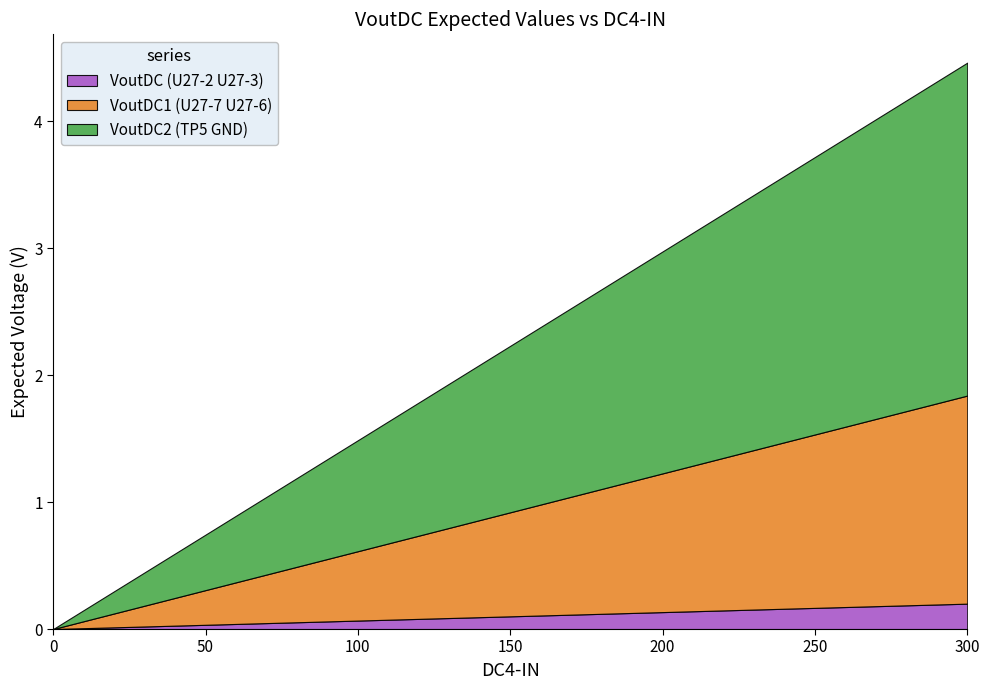

Reading left to right, what are all the values shown in this chart?

VoutDC (U27-2 U27-3): 0=0.0	25=0.0	50=0.0	75=0.0	100=0.1	125=0.1	150=0.1	175=0.1	200=0.1	225=0.1	250=0.2	275=0.2	300=0.2
VoutDC1 (U27-7 U27-6): 0=0.0	25=0.1	50=0.3	75=0.4	100=0.5	125=0.7	150=0.8	175=1.0	200=1.1	225=1.2	250=1.4	275=1.5	300=1.6
VoutDC2 (TP5 GND): 0=0.0	25=0.2	50=0.4	75=0.7	100=0.9	125=1.1	150=1.3	175=1.5	200=1.7	225=2.0	250=2.2	275=2.4	300=2.6